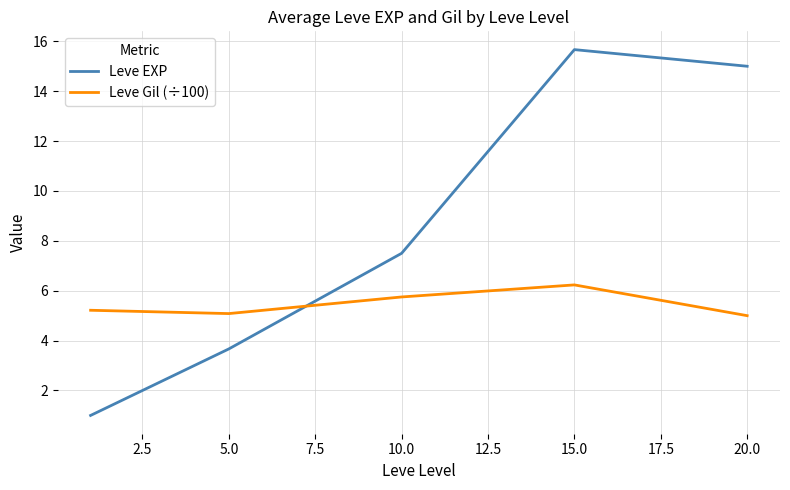

True or false: Leve Gil (÷100) and Leve EXP cross at least once.

True